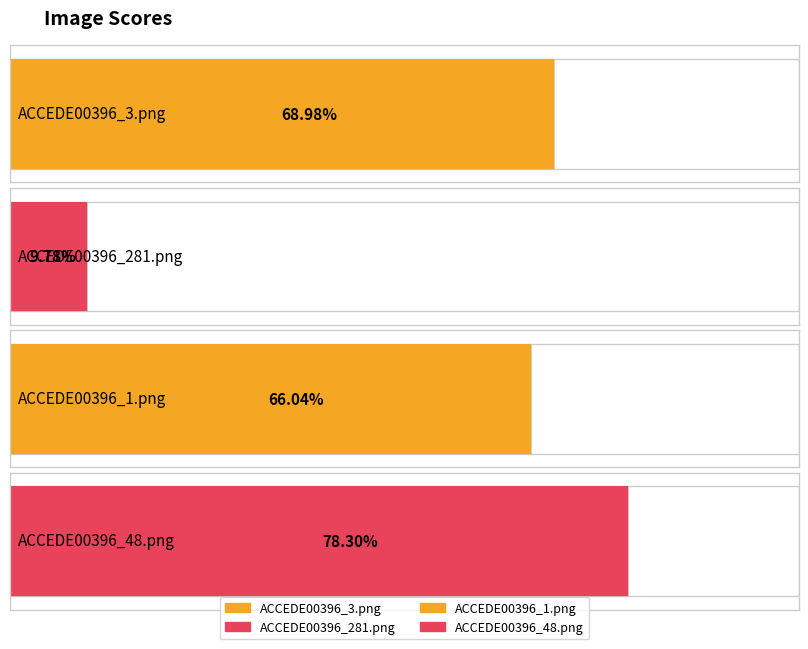

How many values are between 0 and 1?

4